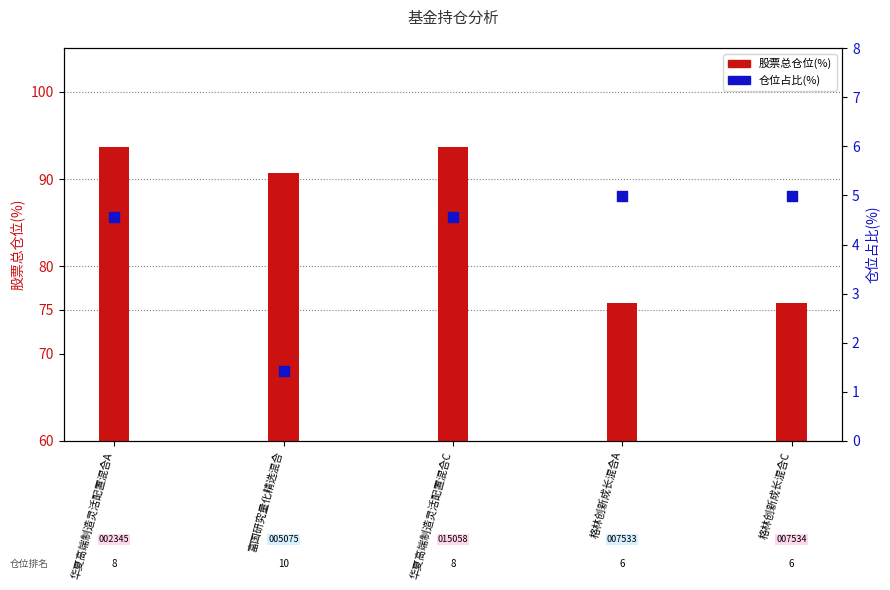

Which series has the largest total across all categories?

股票总仓位(%)